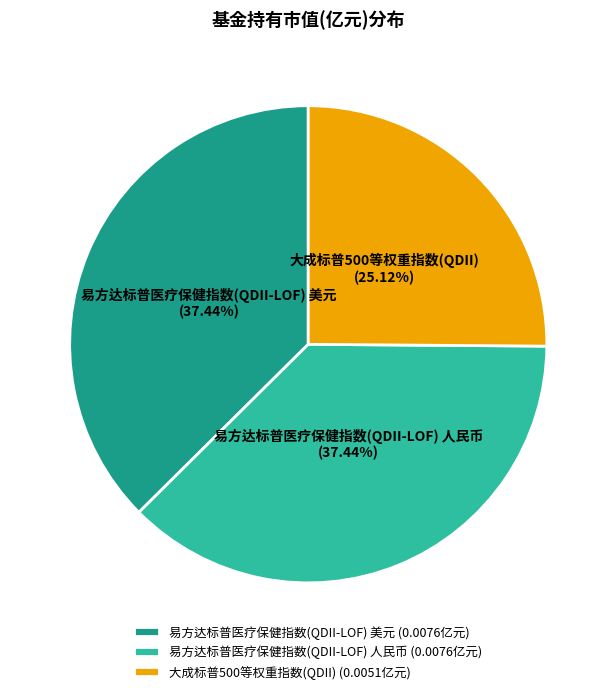

Do 易方达标普医疗保健指数(QDII-LOF) 人民币 and 大成标普500等权重指数(QDII) together represent more than half of the pie?

Yes